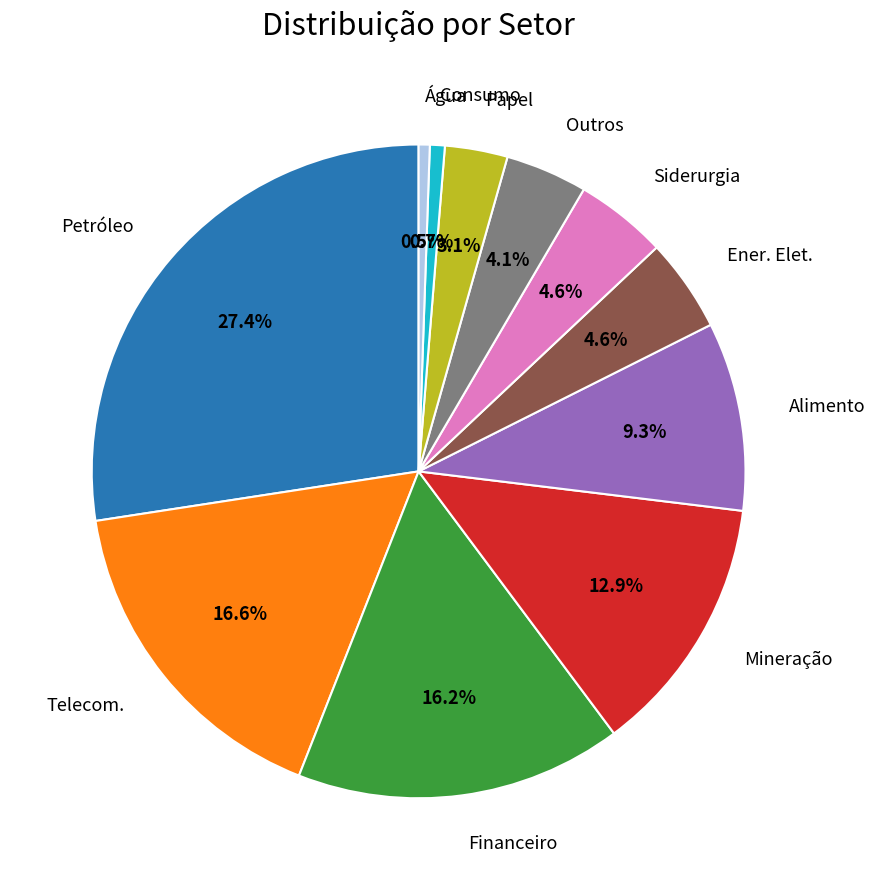

Is there any slice that represents more than half of the pie?

No